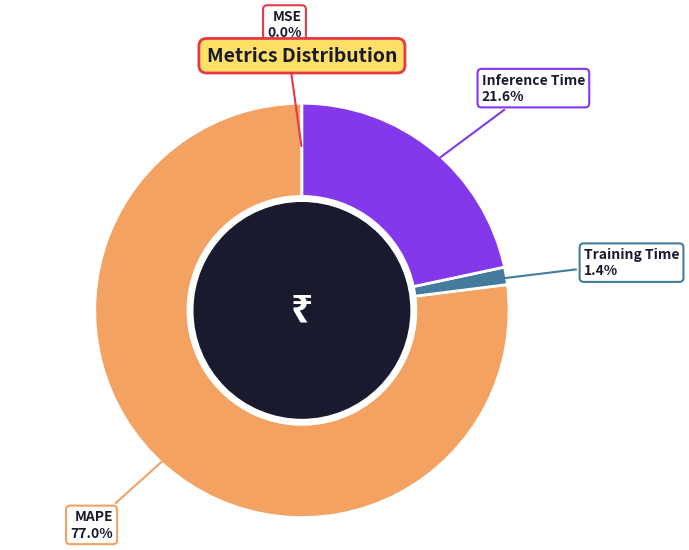

How much of the chart is everything except Inference Time?

78.4%